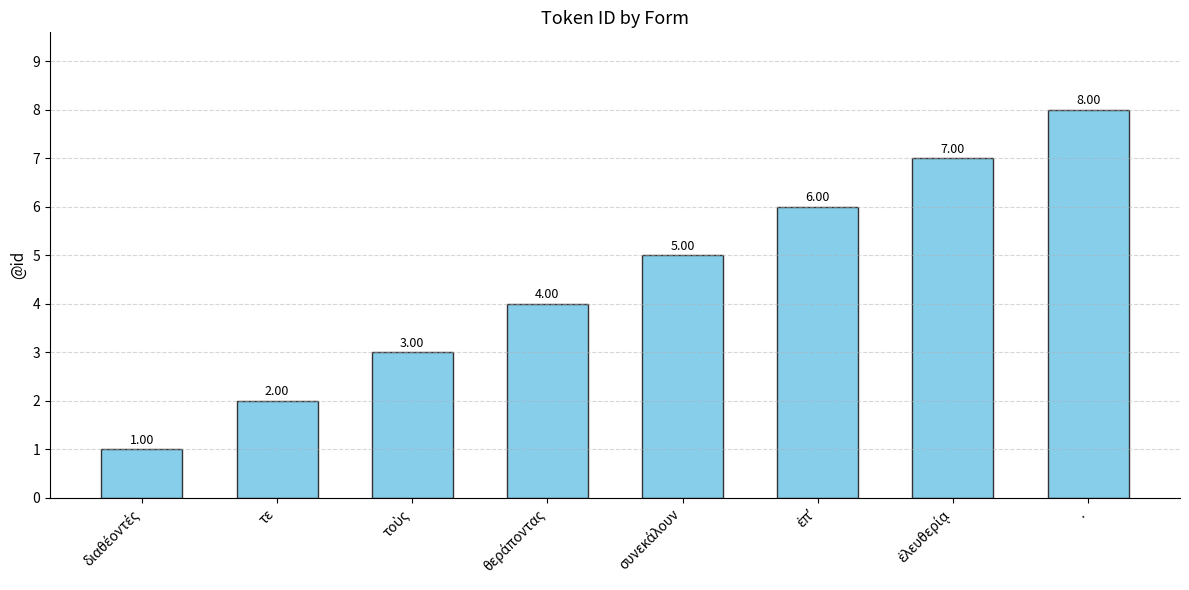

How many bars are there in total?

8